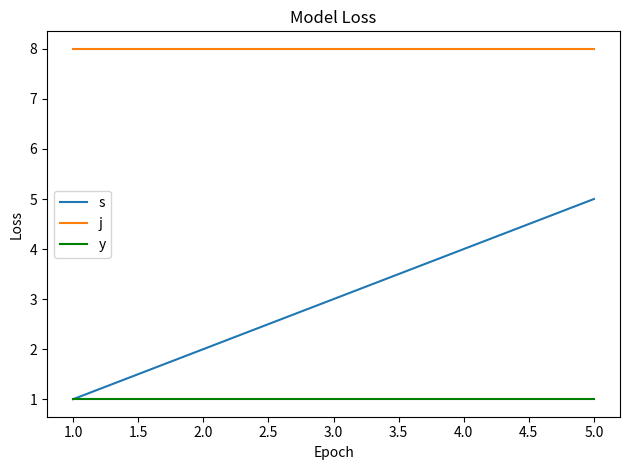

What are all the series names shown in the legend?

s, j, y